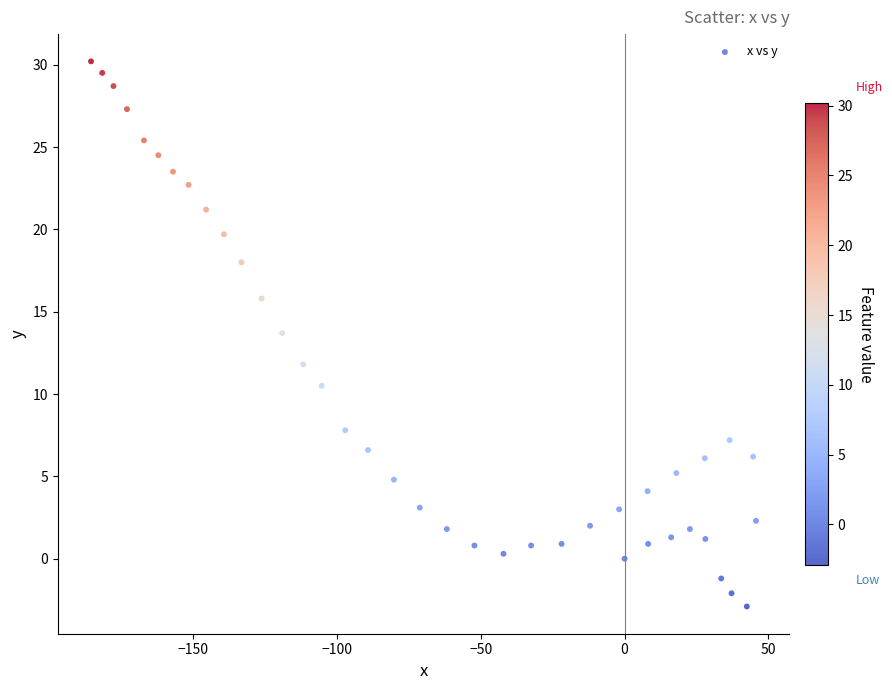

What is the range of Y values (max minus min)?

33.1